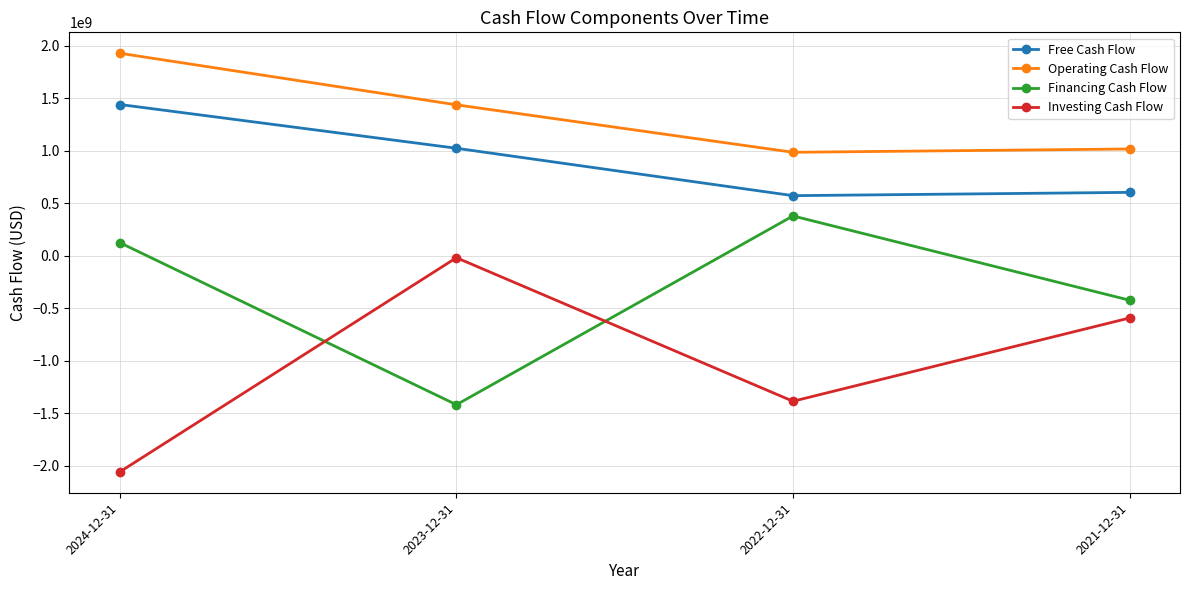

What is the difference between the Financing Cash Flow values at 2022-12-31 and 2024-12-31?

254864000